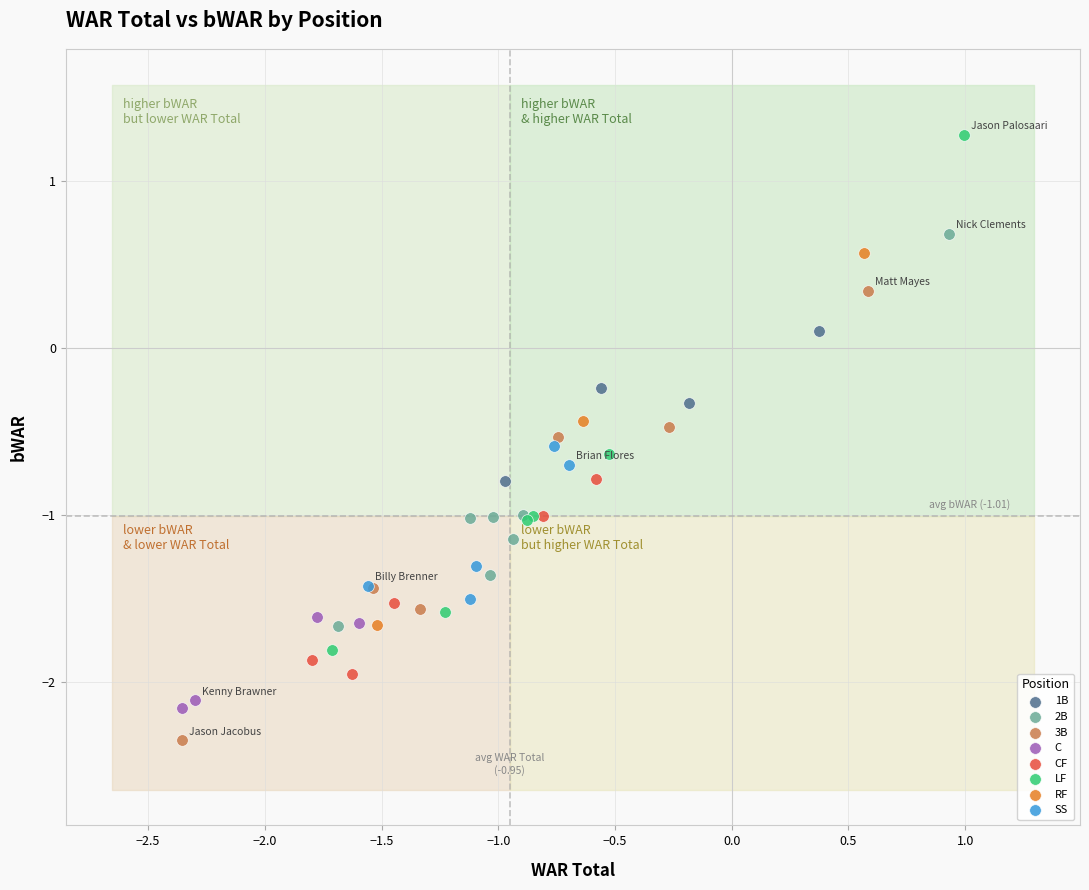

Which series reaches the minimum Y coordinate?

3B